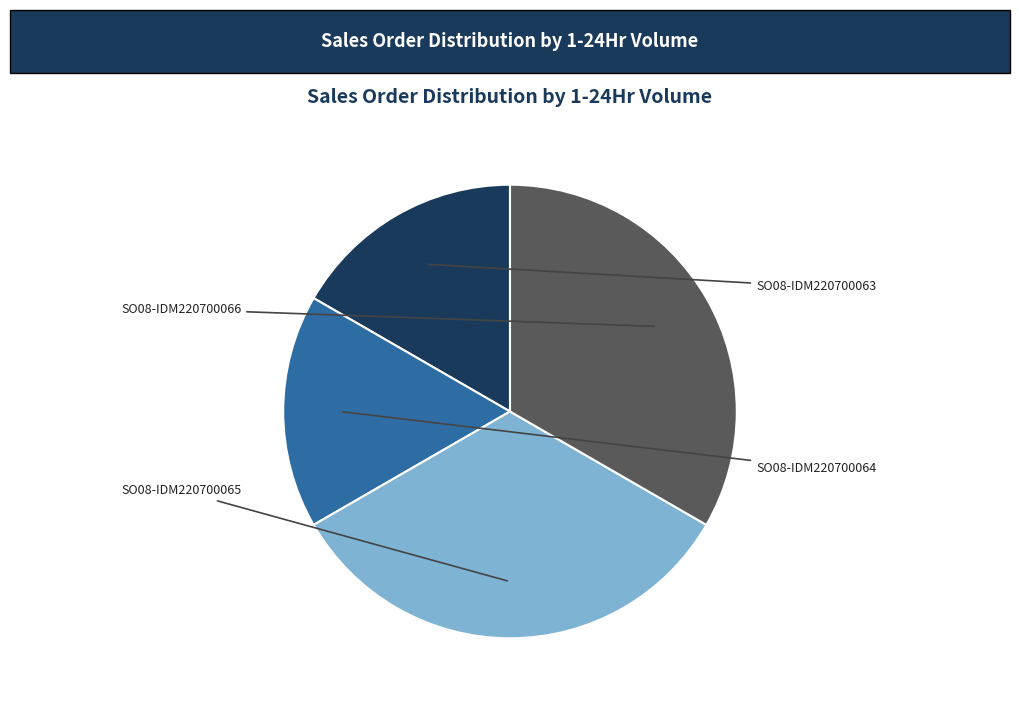

What portion of the pie excludes SO08-IDM220700064?

83.3%